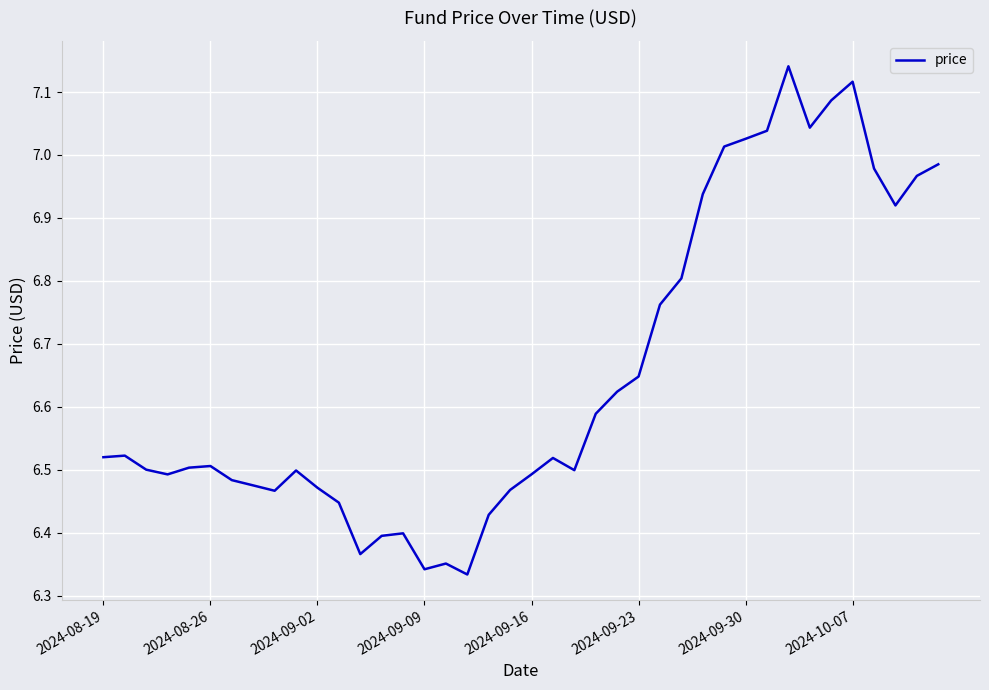

How many lines are shown in the chart?

1